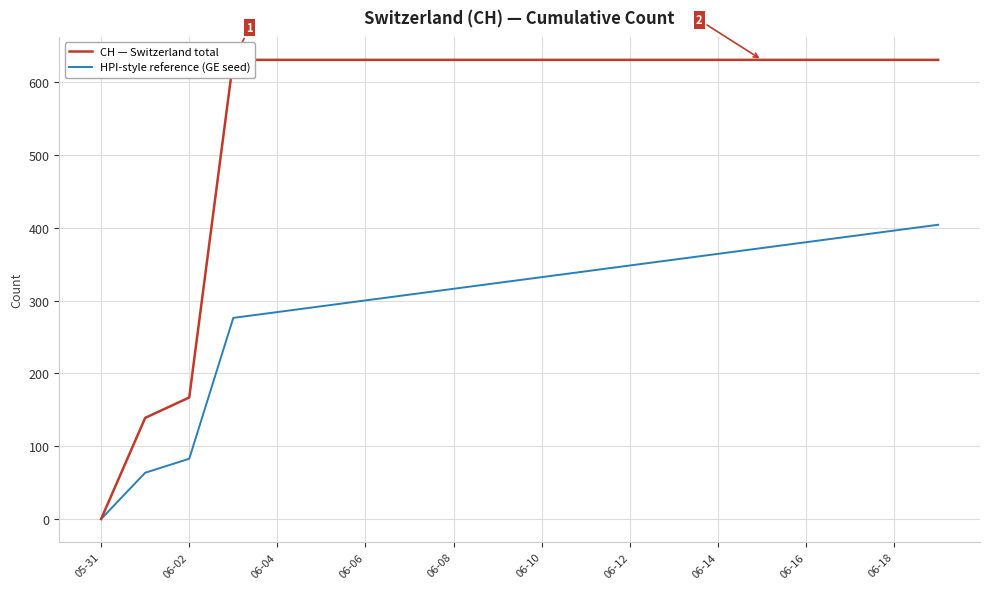

True or false: CH — Switzerland total and HPI-style reference (GE seed) cross at least once.

False